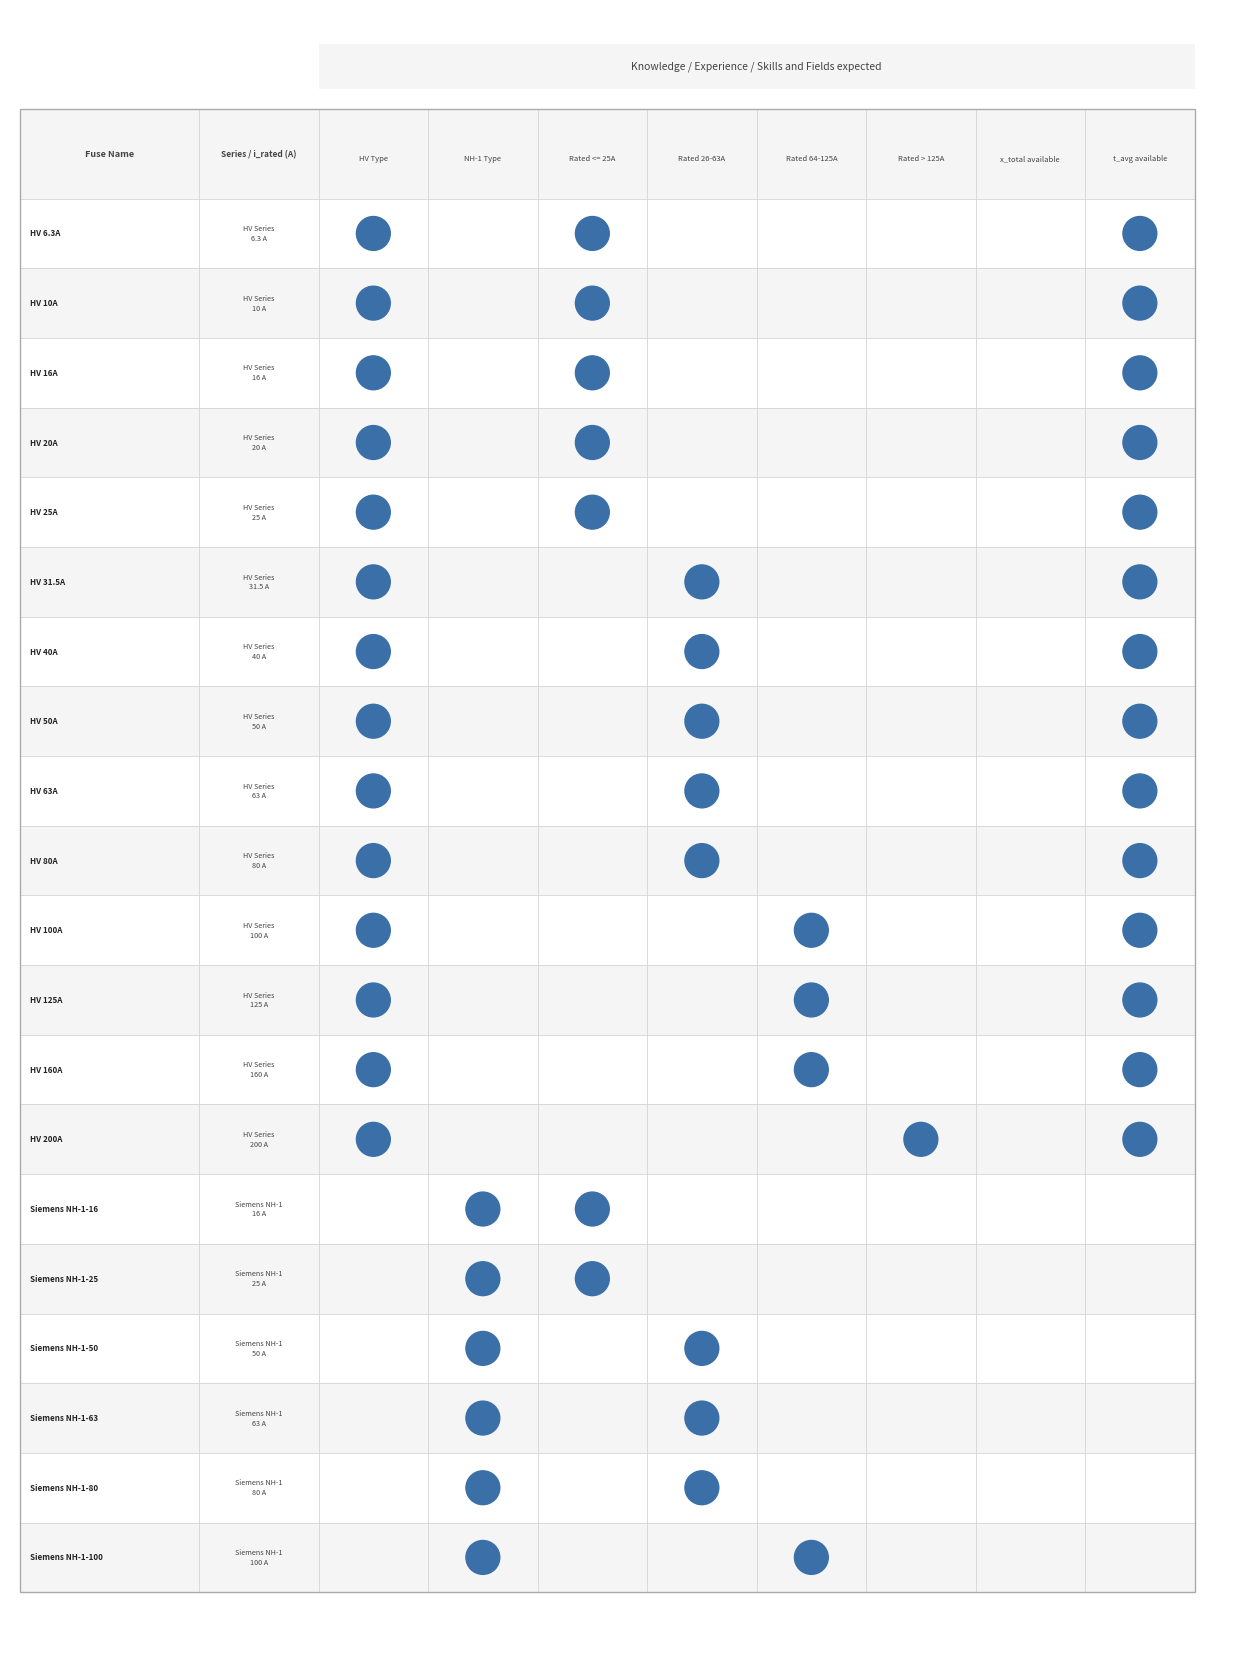

True or false: the data shows 26.4 at 2.

False